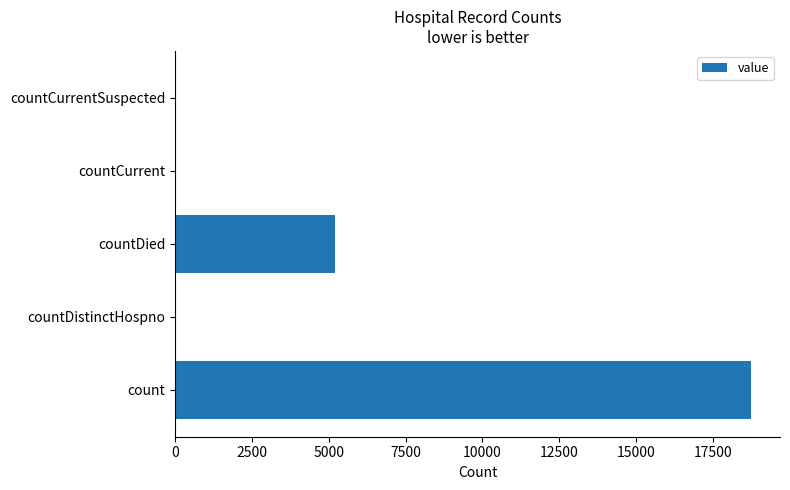

What is the change in value from count to countDied?

-13552